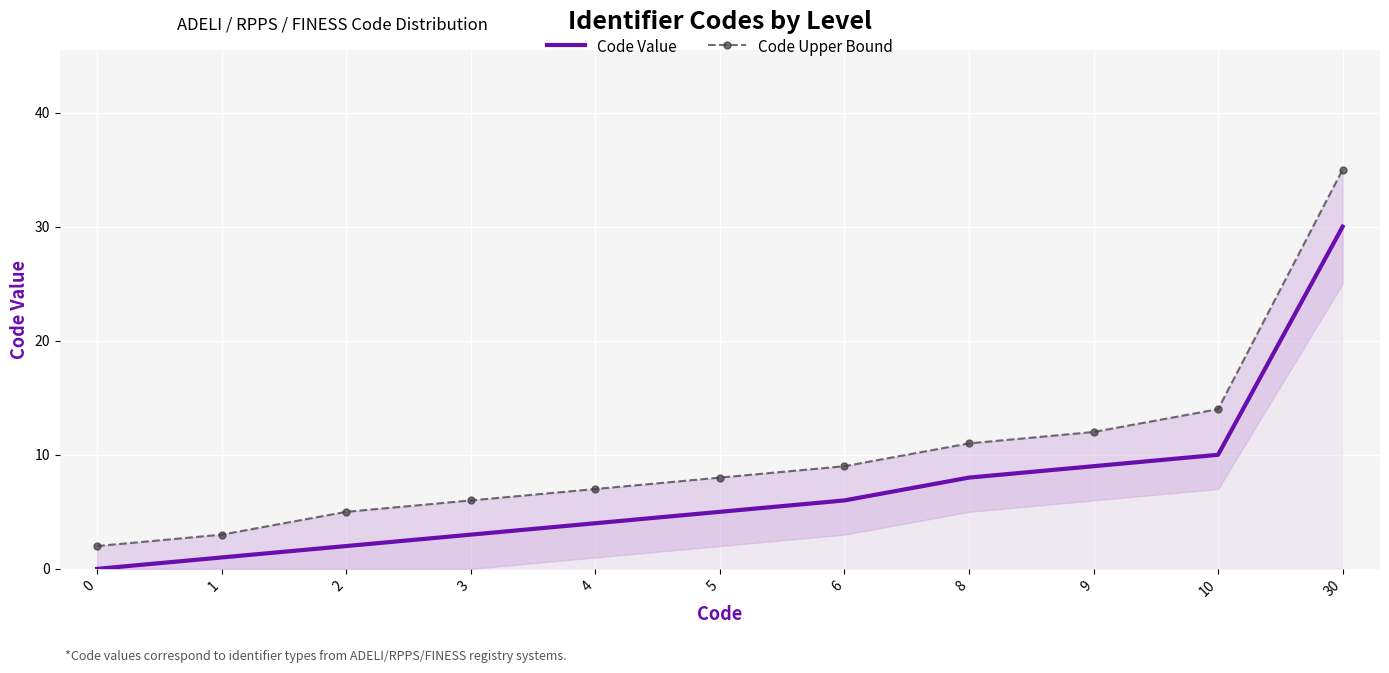

Where does the Code Upper Bound series first go above 8?

6